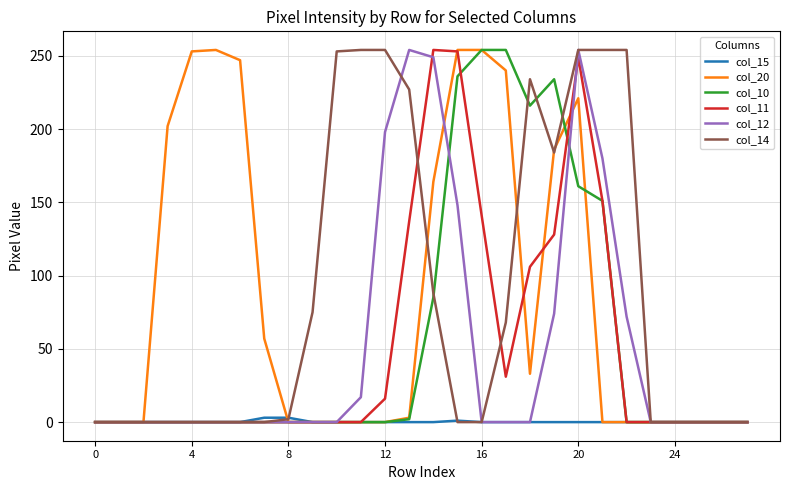

What is the maximum value for col_10?

254